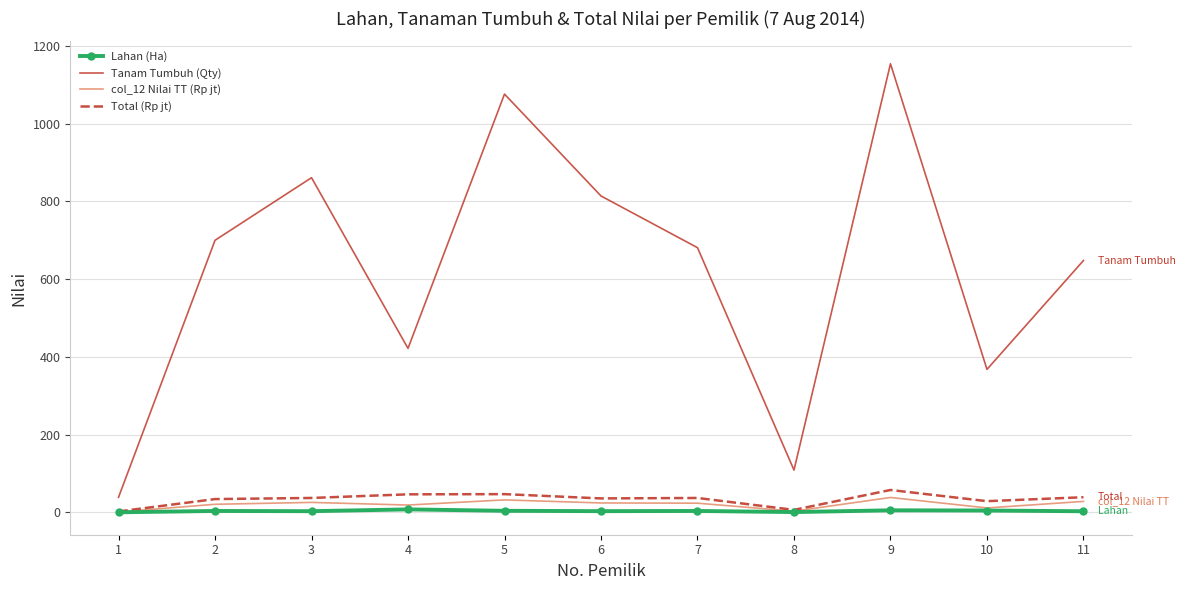

The value of Total (Rp jt) at 7 is 37.2. True or false?

True